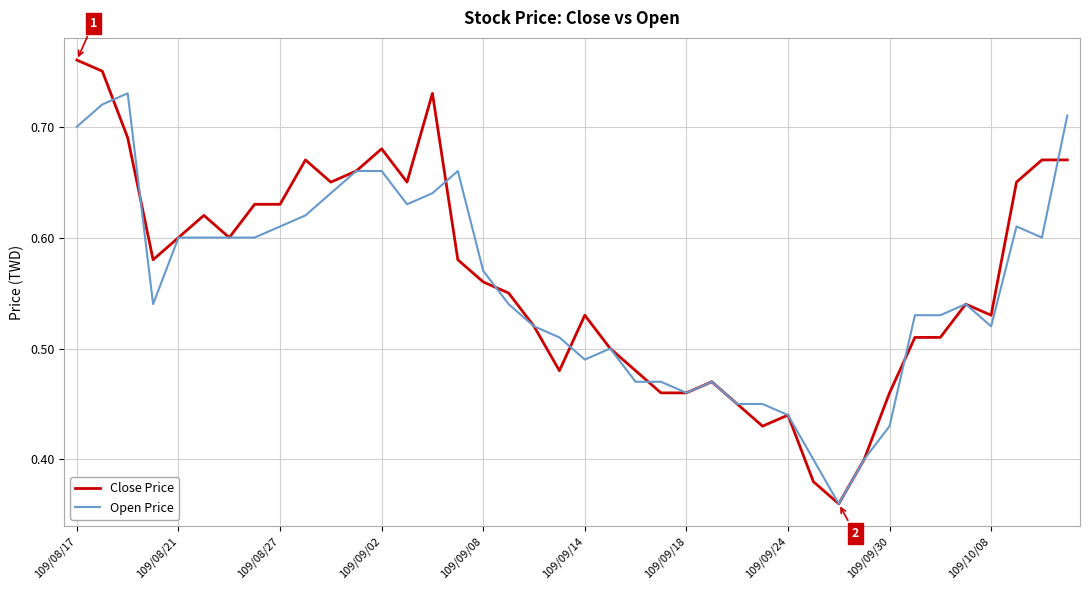

Which series has the largest range (max minus min)?

Close Price